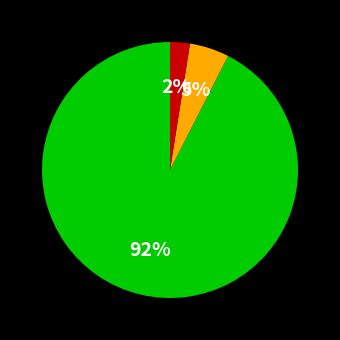

How many segments does this pie chart have?

3